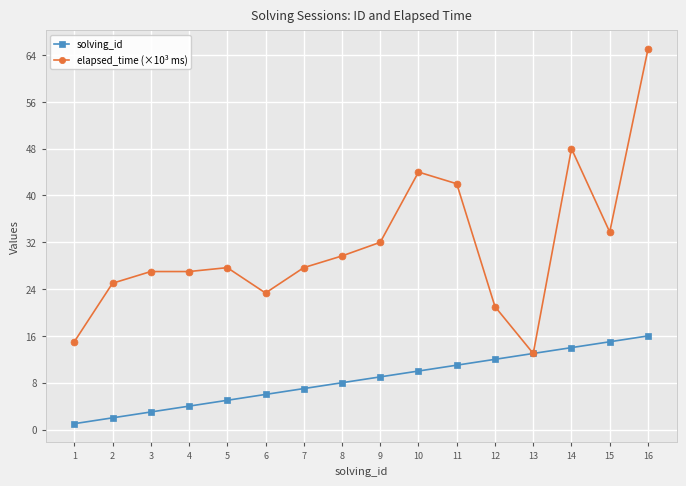

Which series has the largest total across all categories?

elapsed_time (×10³ ms)